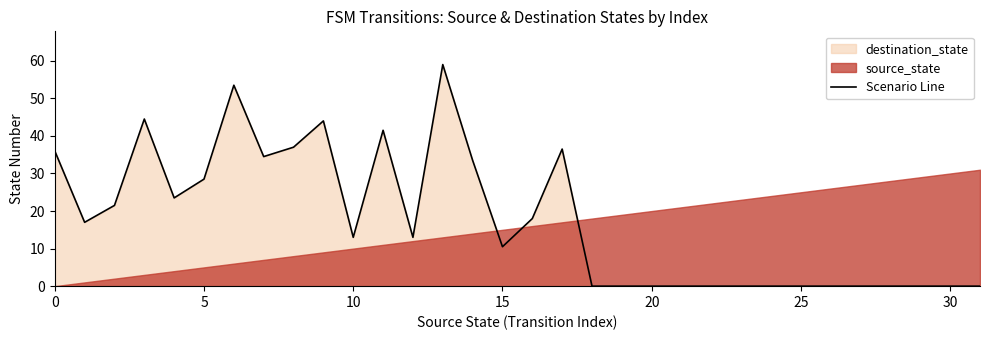

Is it true that Scenario Line equals -28.6 at 30?

False